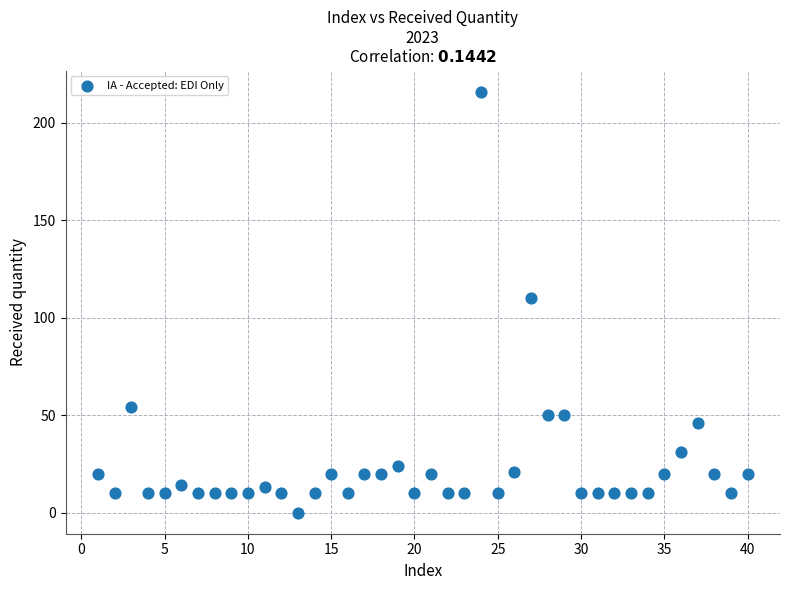

What is the range of Y values (max minus min)?

216